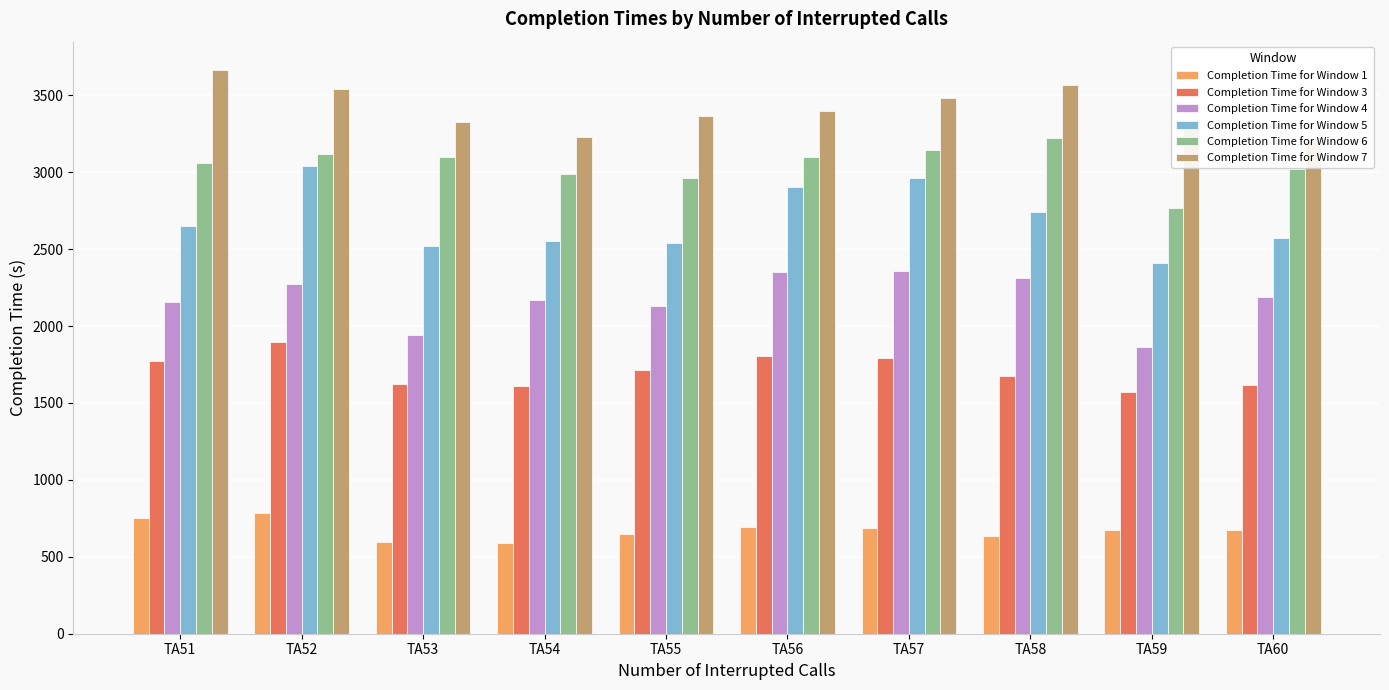

How many bars are there in each group?

6